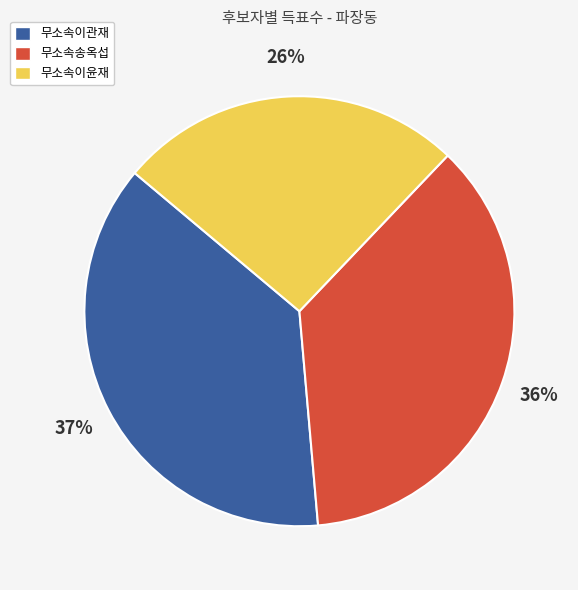

Does 무소속이윤재 represent more than half of the total?

No